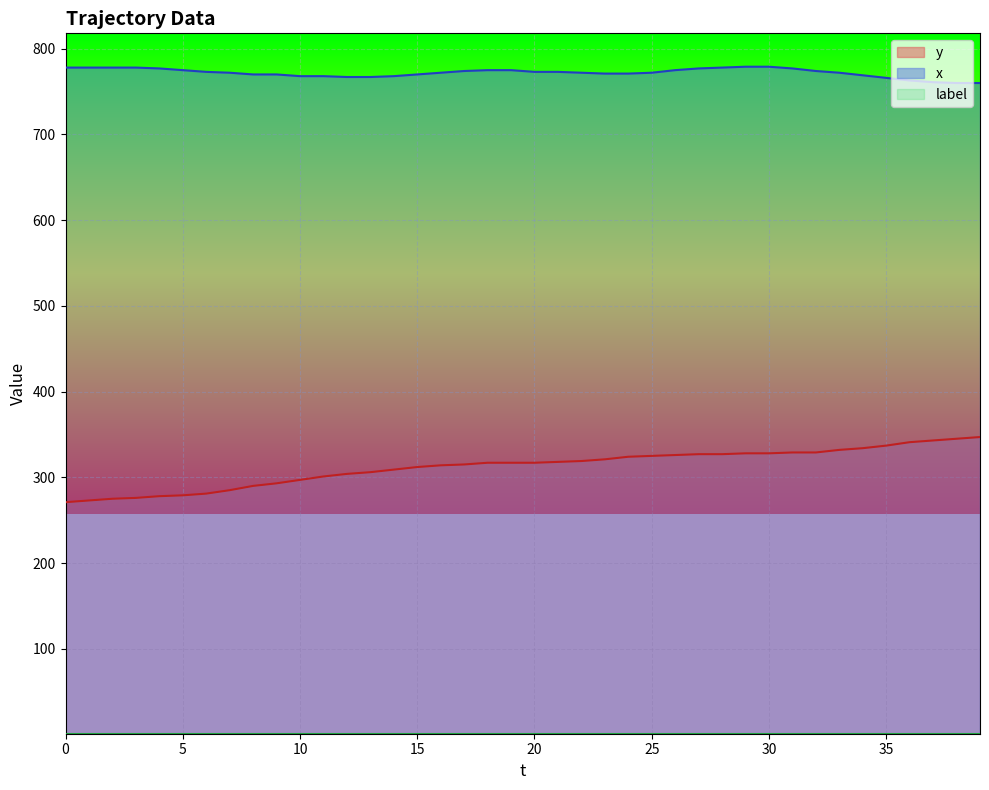

Where does the y series first go above 317?

21